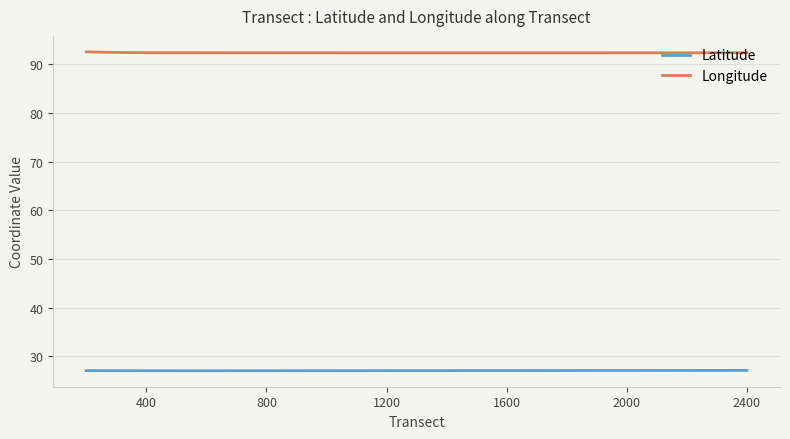

True or false: Latitude and Longitude cross at least once.

False